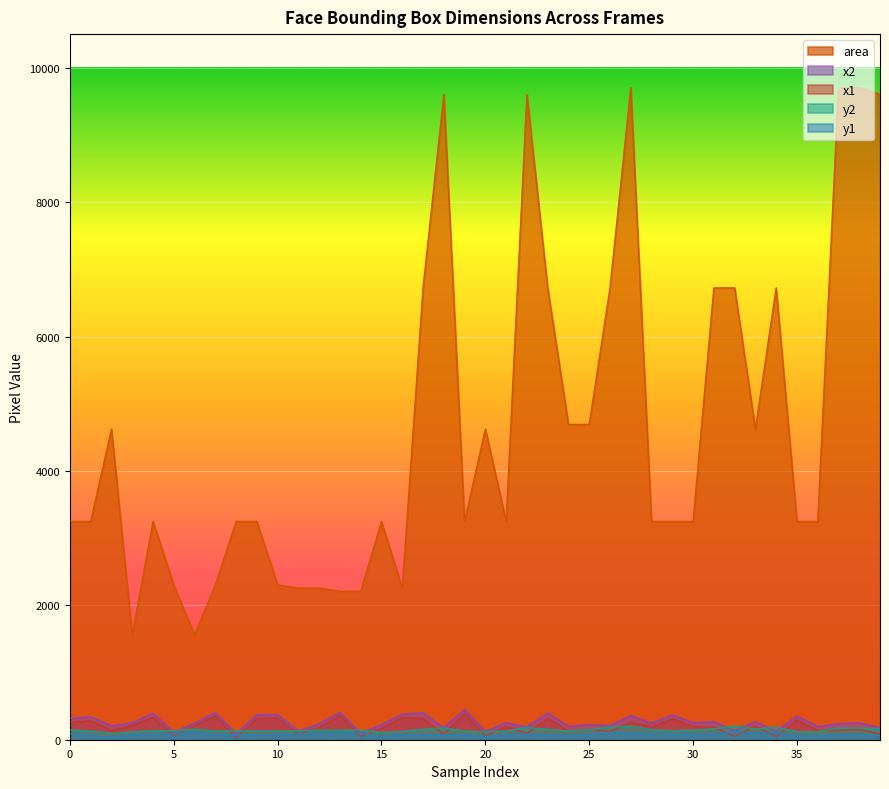

At which label is y2 closest to 150?

25